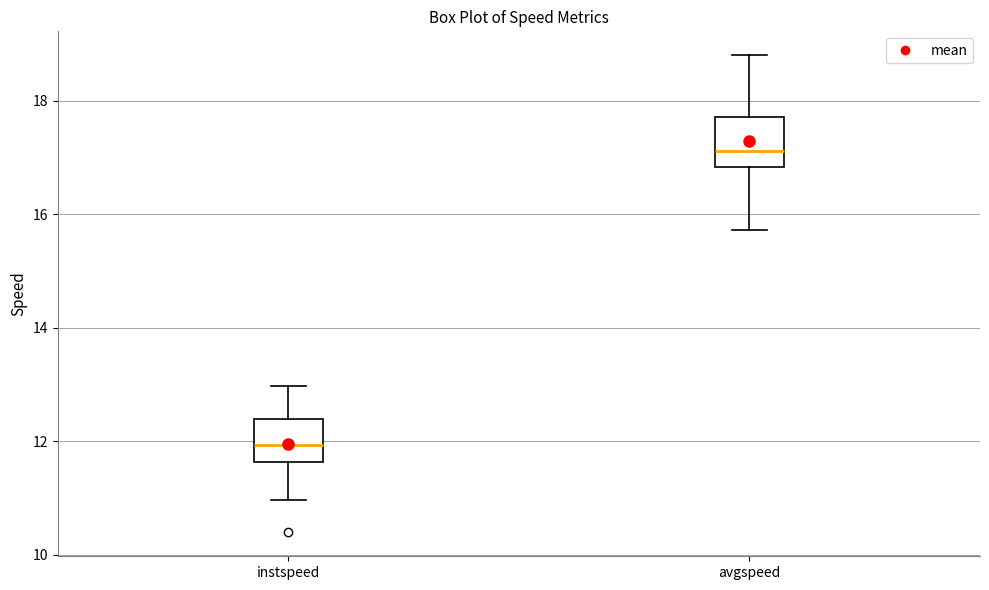

Where does the lower whisker of the box for instspeed end on the y-axis? The values are not printed on the chart, so give them approximately, as read against the axis.

11.0